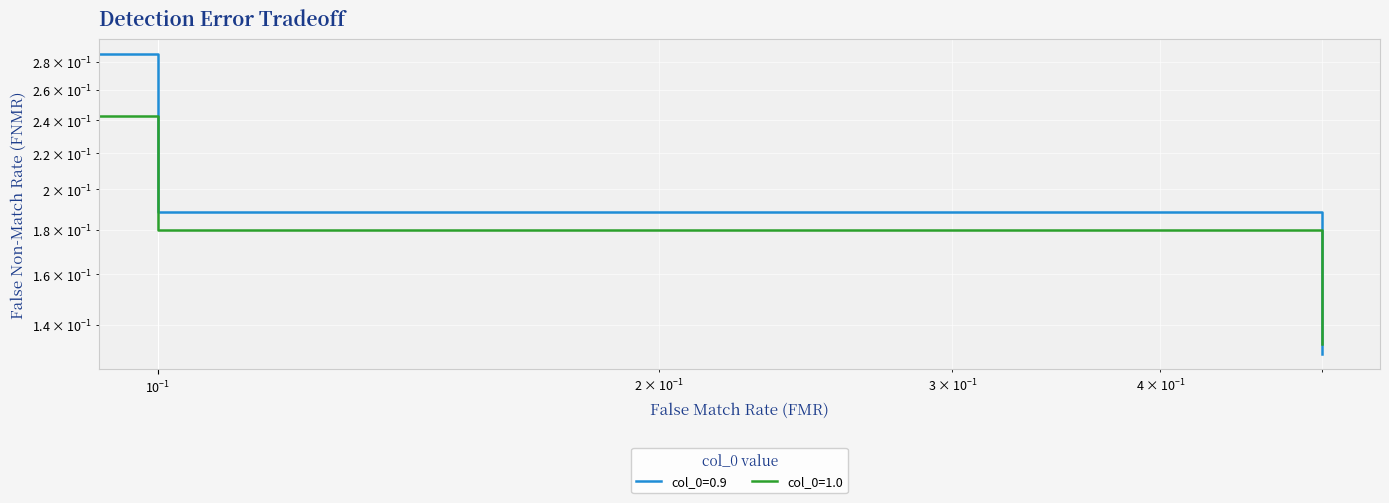

What are all the series names shown in the legend?

col_0=0.9, col_0=1.0